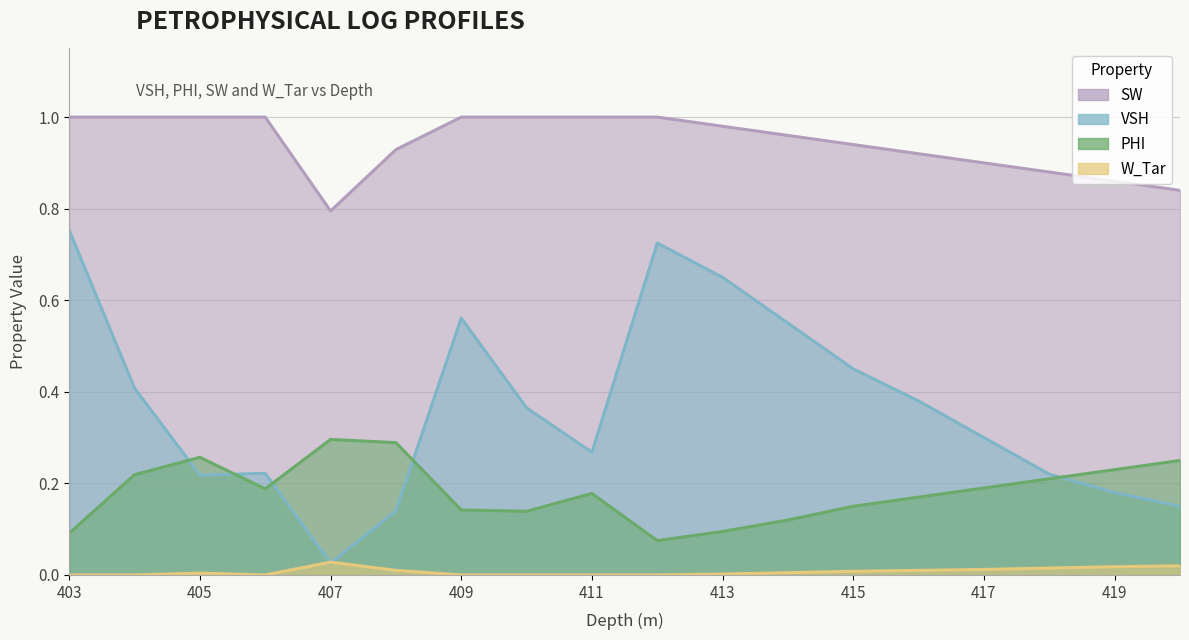

At which label is SW closest to 0?

407.0